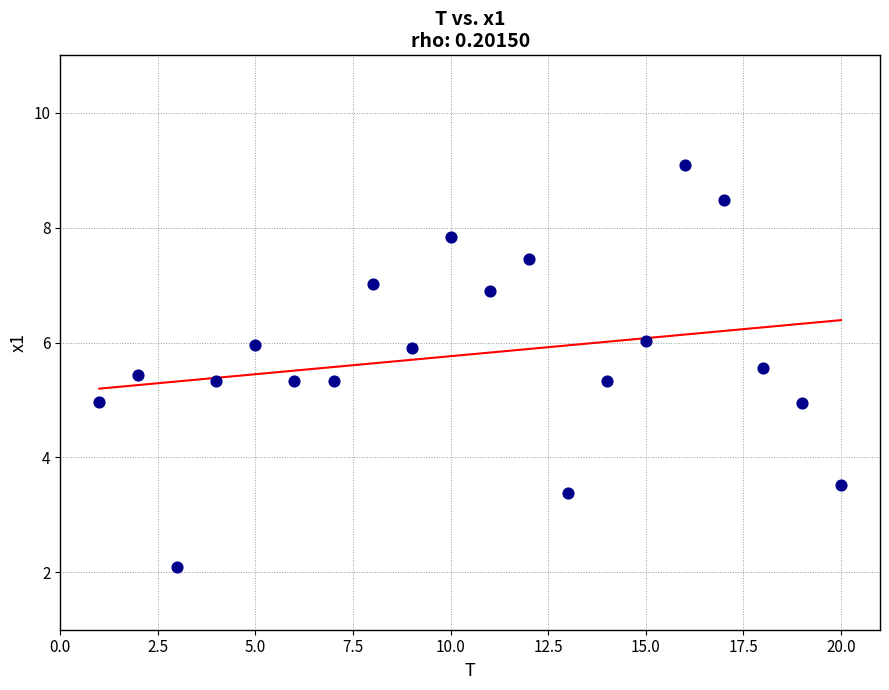

What is the range of Y values (max minus min)?

7.0